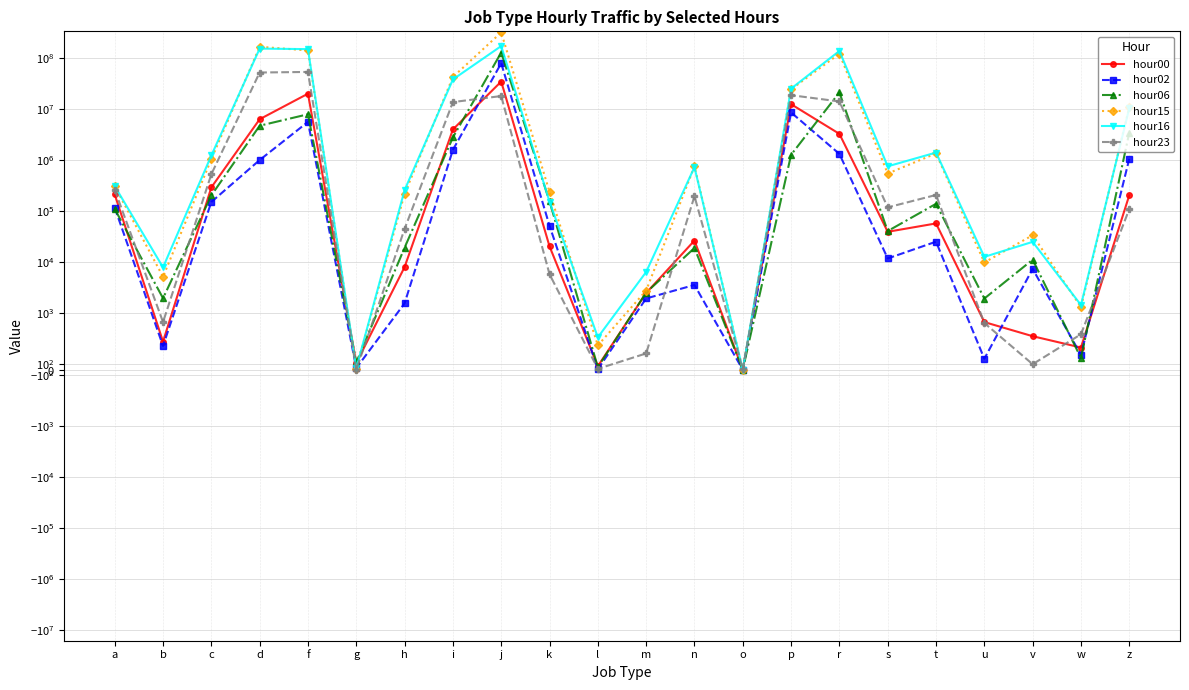

In hour23, how many points are higher than both neighbors (excluding endpoints)?

5